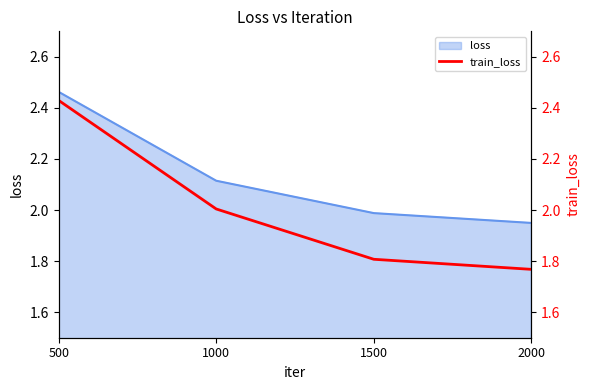

Is it true that loss equals 2.0 at 1500?

True